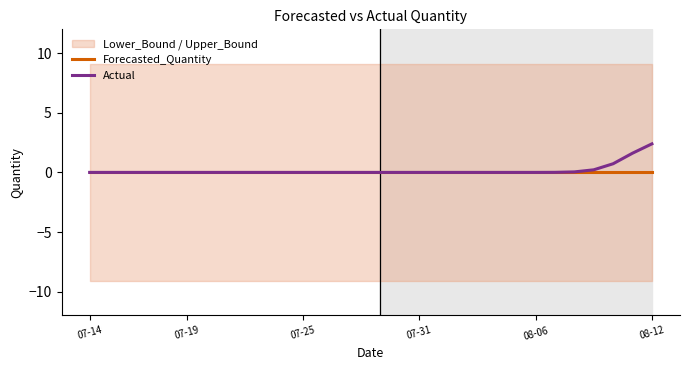

True or false: Forecasted_Quantity and Actual intersect in this chart.

False